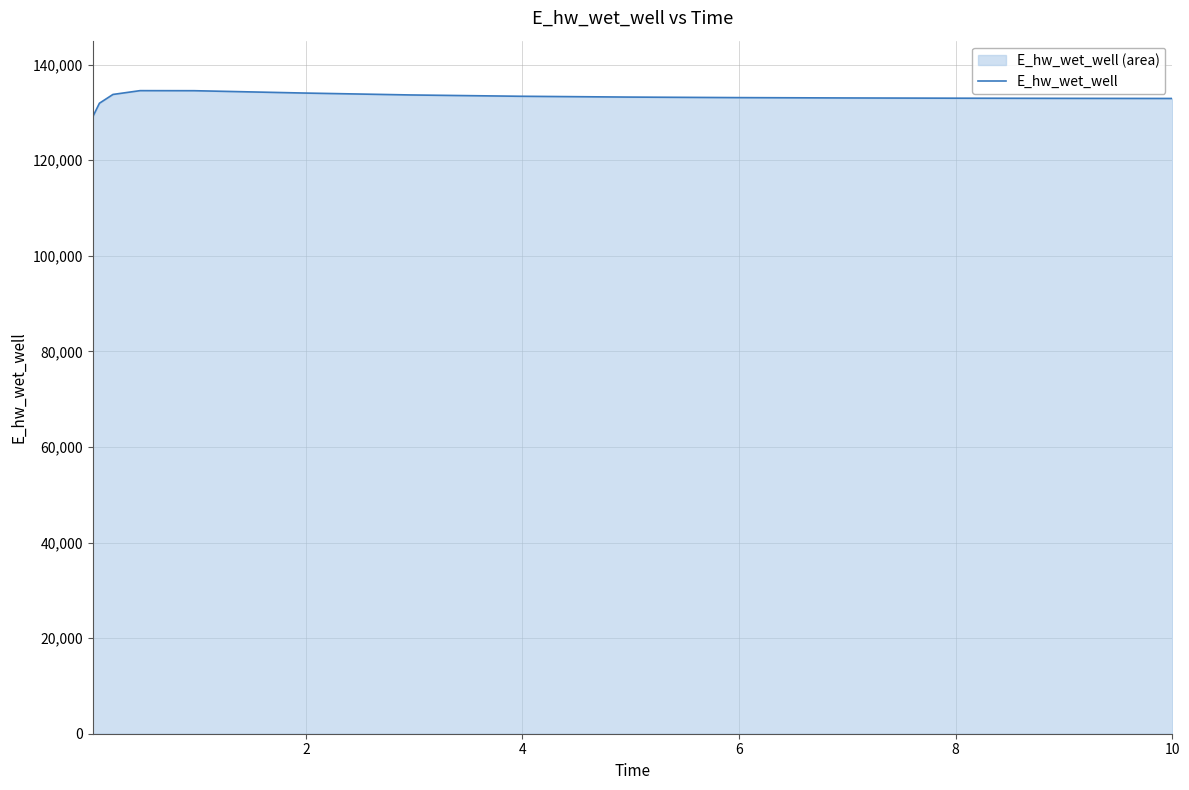

What is the maximum value shown in the chart?

134543.6